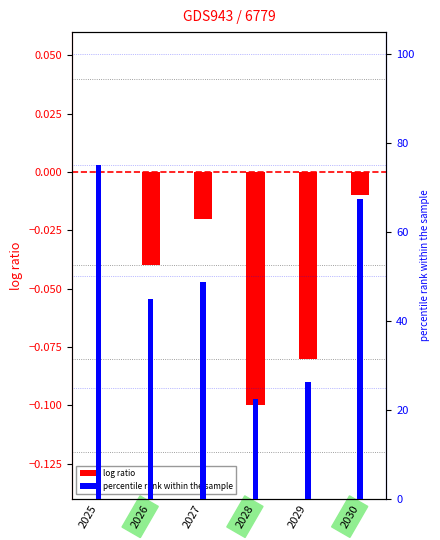

Are the bars horizontal?

No